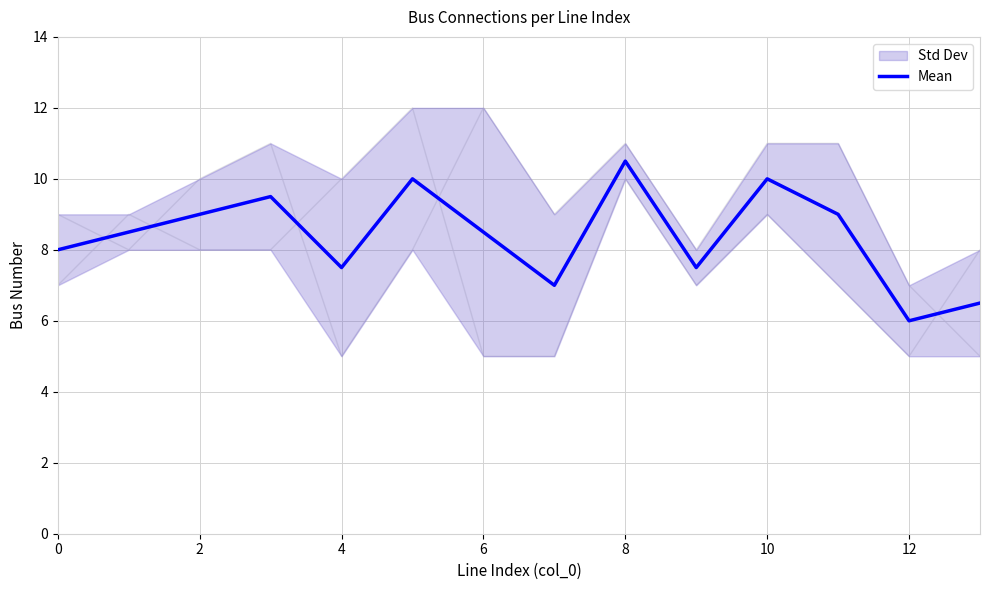

At which category does the chart reach its minimum across all series?

12